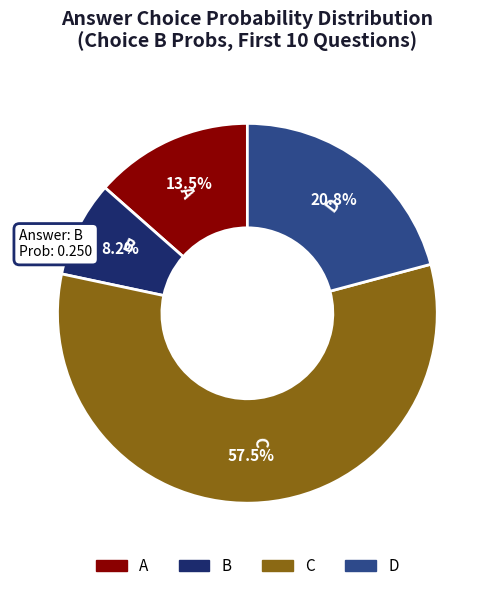

Count the number of slices in the pie.

4